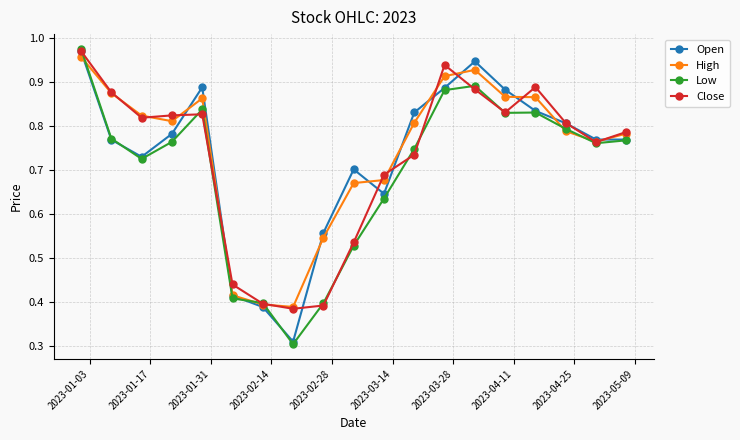

In Close, how many points are lower than both neighbors (excluding endpoints)?

4